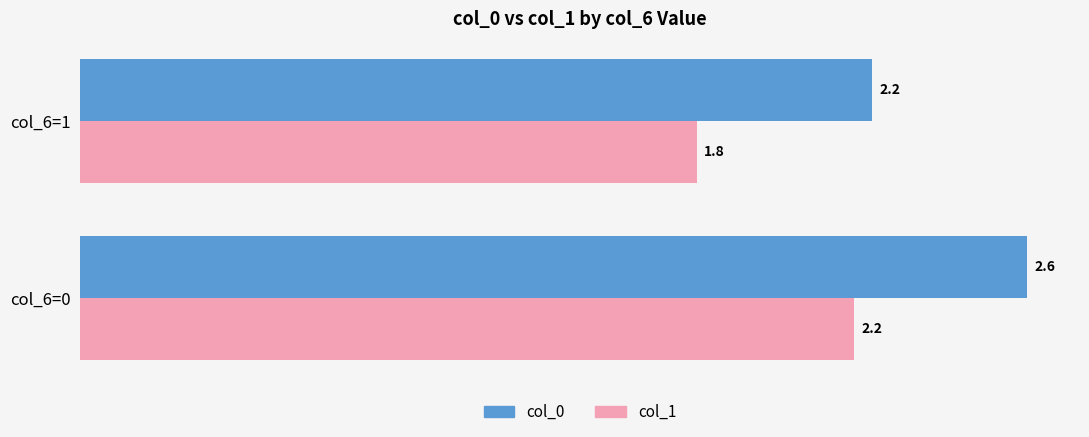

What is the difference between the highest and lowest values at col_6=1?

0.4